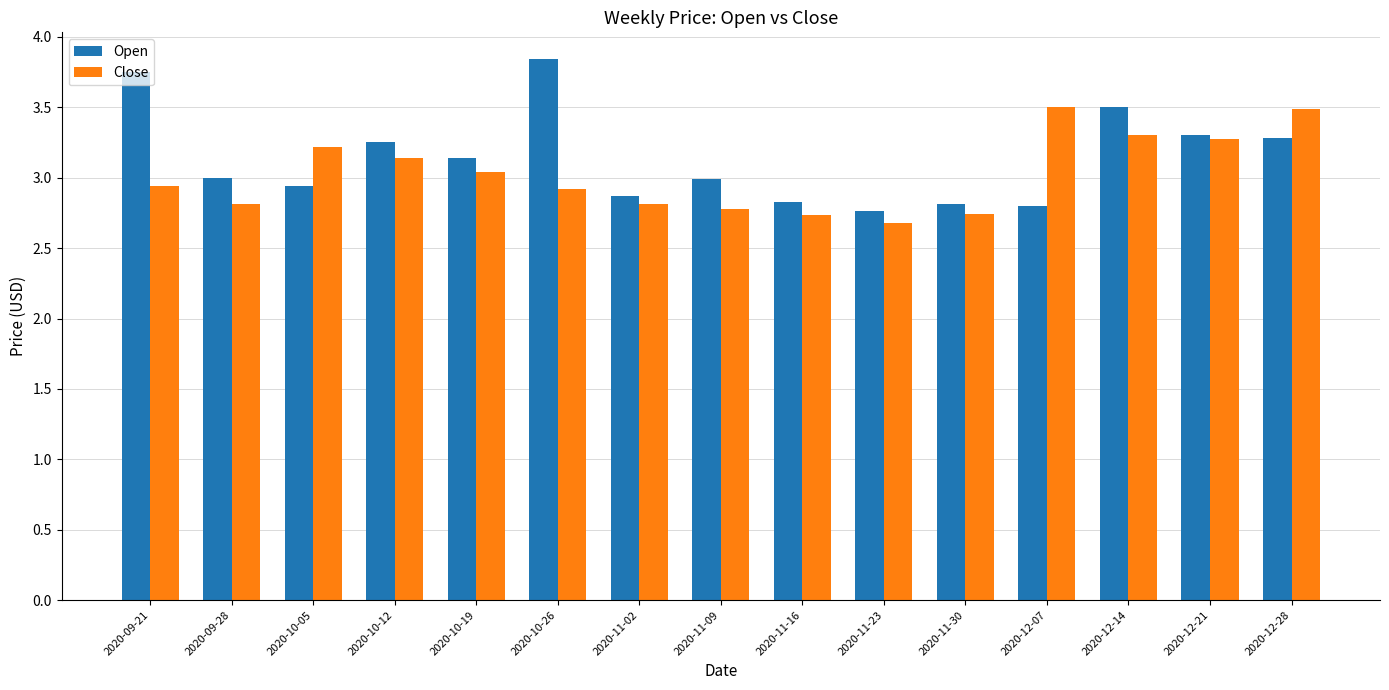

What is the difference between the maximum and minimum values in the Close series?

0.8